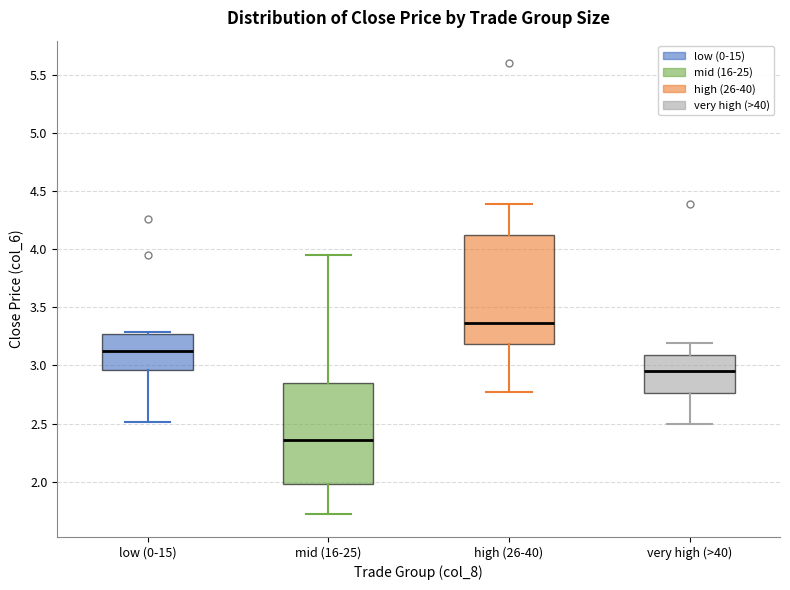

Comparing the boxes themselves (not the whiskers), which one is the tallest?

high (26-40)